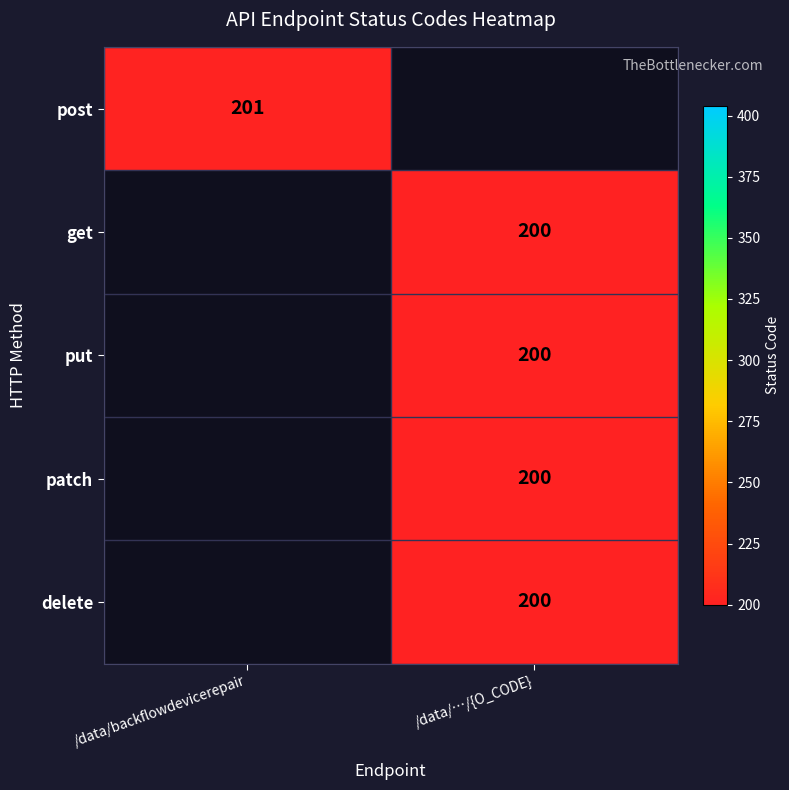

The value of get at /data/…/{O_CODE} is 290. True or false?

False